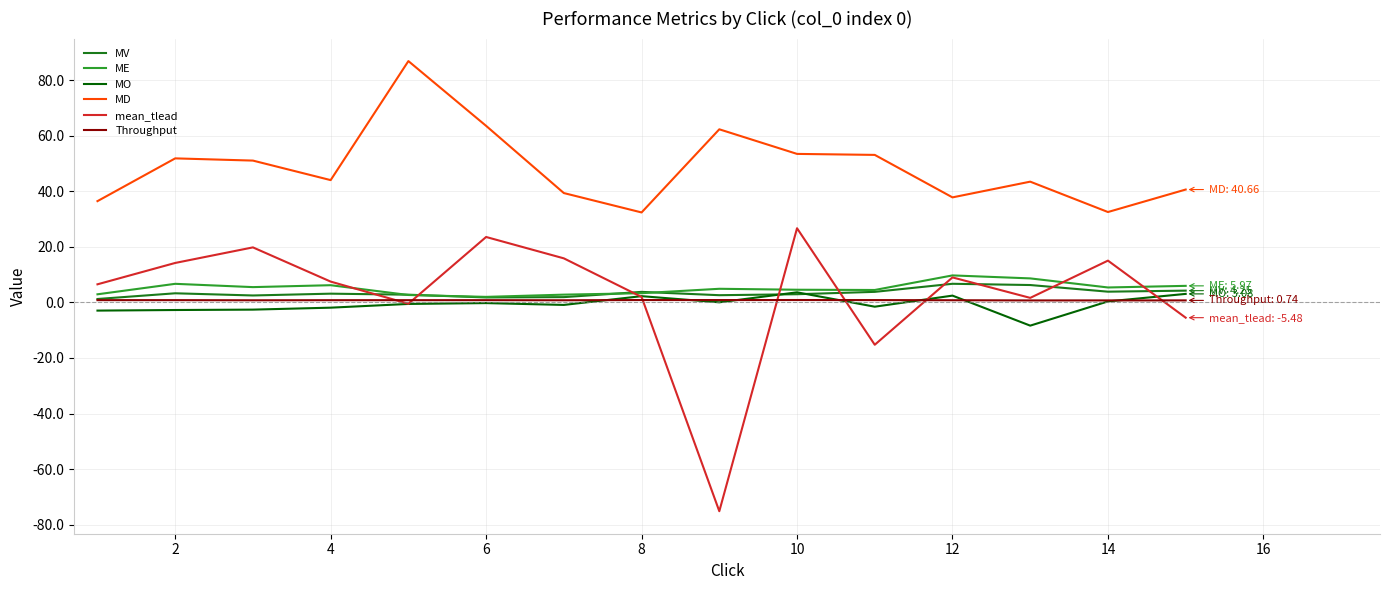

Which series has the widest spread of values?

mean_tlead